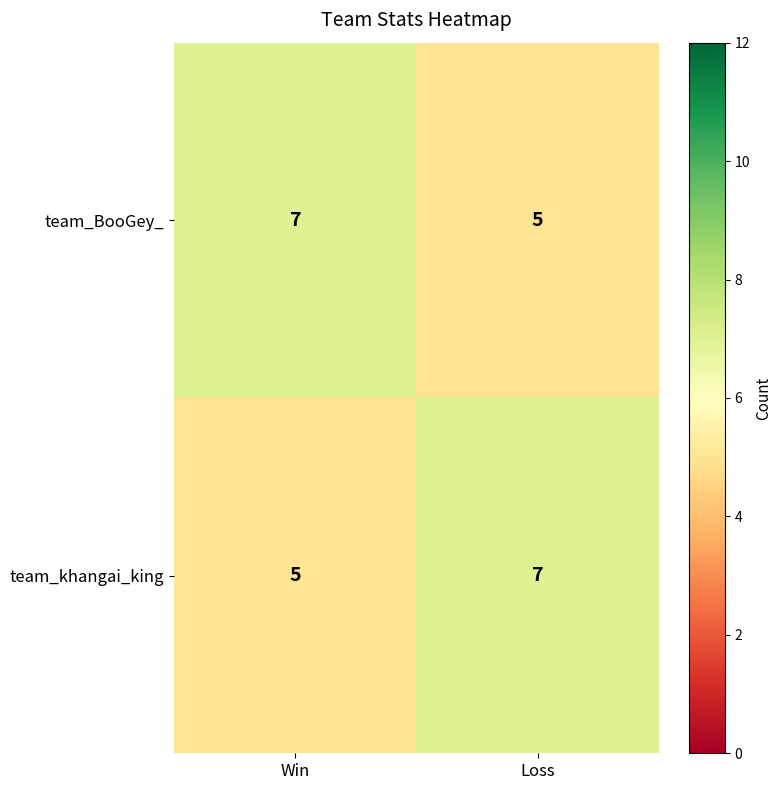

At which label does team_BooGey_ reach its peak?

Win